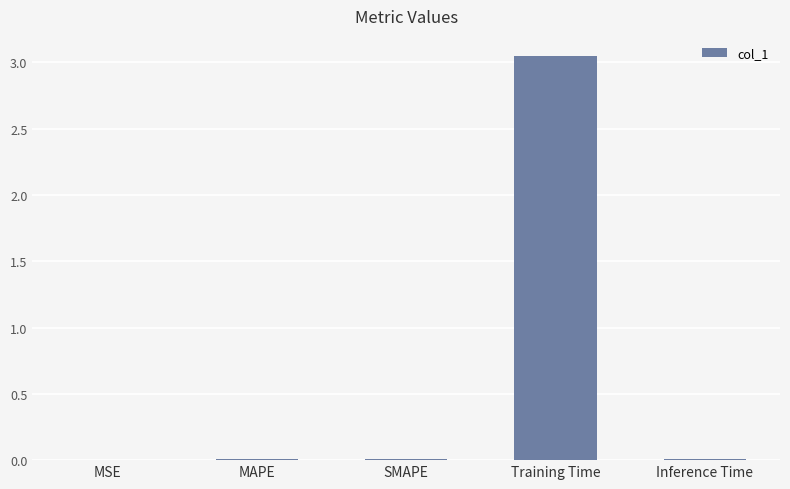

The value at Inference Time is 0.0. True or false?

True